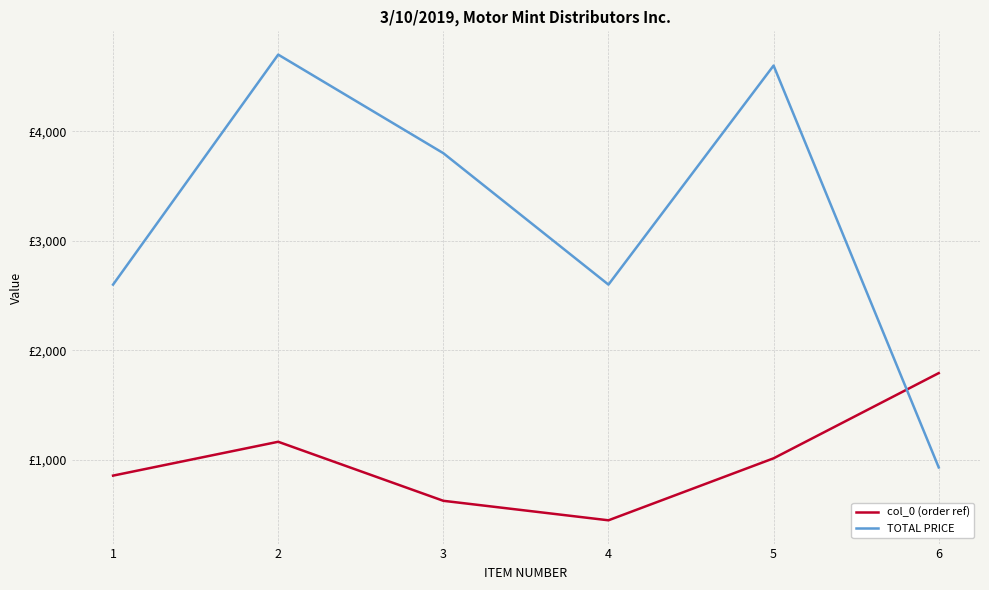

True or false: TOTAL PRICE and col_0 (order ref) intersect in this chart.

True